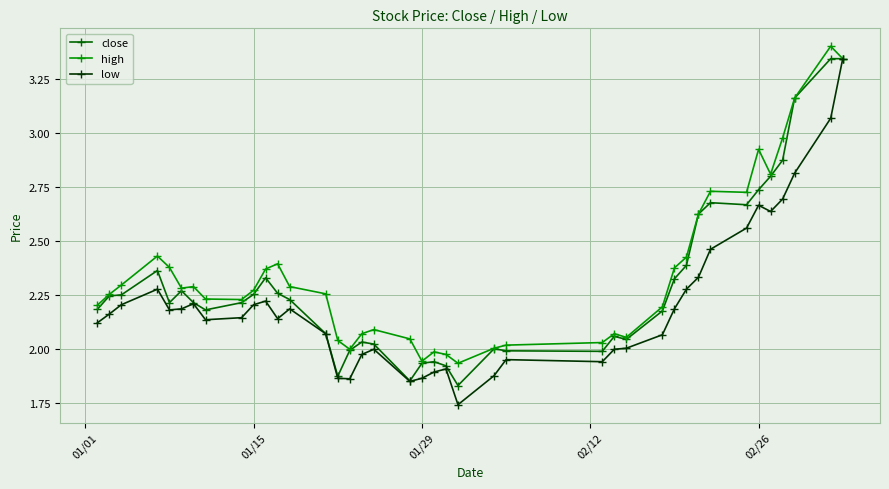

What is the maximum value shown in the chart?

3.4